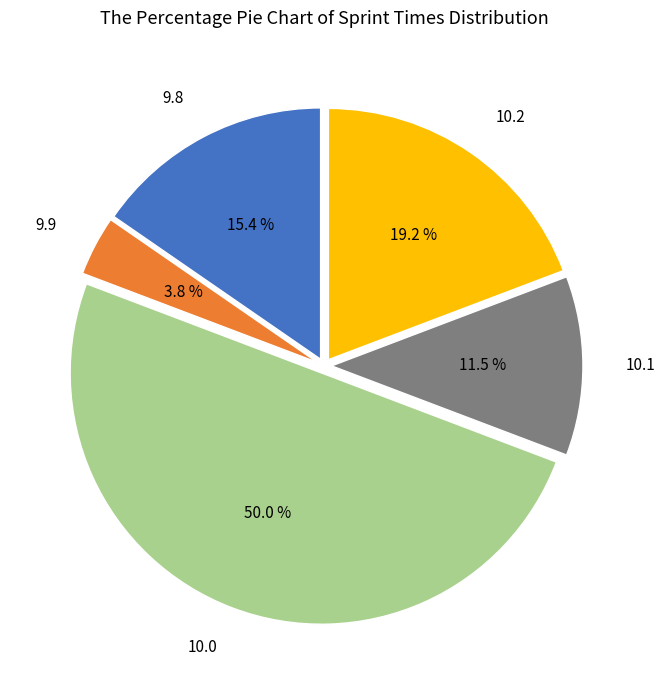

What is the ratio of the value at 10.0 to the value at 10.1?

4.3